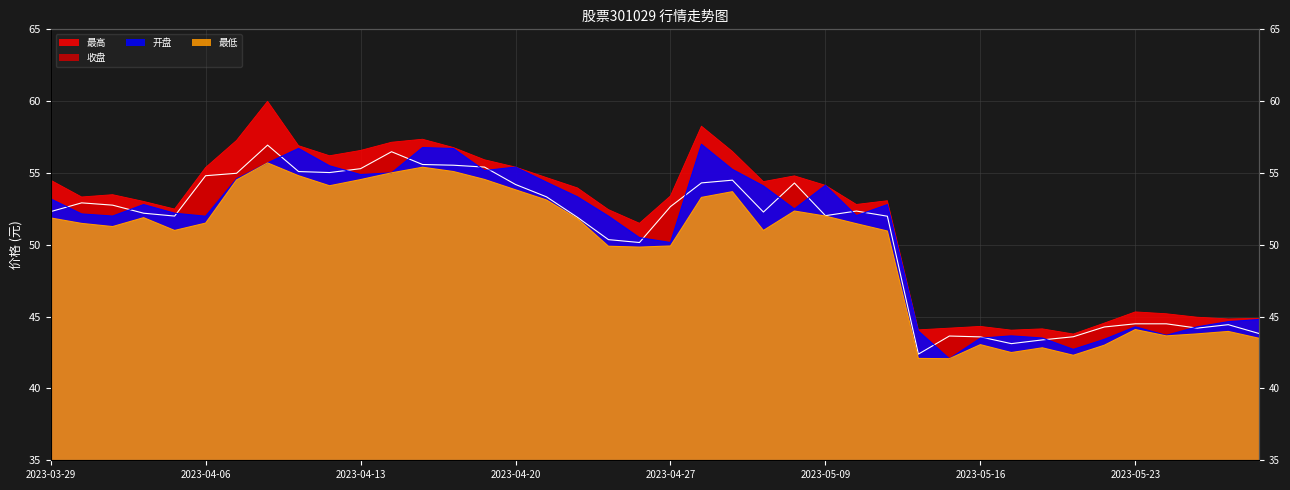

Reading left to right, extract all data points from this chart.

收盘: 2023-03-29=52.3	2023-03-30=52.9	2023-03-31=52.8	2023-04-03=52.2	2023-04-04=52.0	2023-04-06=54.8	2023-04-07=55.0	2023-04-10=56.9	2023-04-11=55.1	2023-04-12=55.0	2023-04-13=55.3	2023-04-14=56.5	2023-04-17=55.6	2023-04-18=55.5	2023-04-19=55.4	2023-04-20=54.2	2023-04-21=53.3	2023-04-24=51.9	2023-04-25=50.4	2023-04-26=50.2	2023-04-27=52.7	2023-04-28=54.3	2023-05-04=54.5	2023-05-05=52.3	2023-05-08=54.3	2023-05-09=52.0	2023-05-10=52.4	2023-05-11=52.0	2023-05-12=42.4	2023-05-15=43.6	2023-05-16=43.6	2023-05-17=43.1	2023-05-18=43.4	2023-05-19=43.6	2023-05-22=44.3	2023-05-23=44.5	2023-05-24=44.5	2023-05-25=44.2	2023-05-26=44.4	2023-05-29=43.8
开盘: 2023-03-29=53.2	2023-03-30=52.1	2023-03-31=52.0	2023-04-03=52.8	2023-04-04=52.2	2023-04-06=52.0	2023-04-07=54.6	2023-04-10=55.7	2023-04-11=56.7	2023-04-12=55.5	2023-04-13=54.9	2023-04-14=55.0	2023-04-17=56.8	2023-04-18=56.7	2023-04-19=55.2	2023-04-20=55.4	2023-04-21=54.4	2023-04-24=53.3	2023-04-25=52.0	2023-04-26=50.5	2023-04-27=50.2	2023-04-28=57.0	2023-05-04=55.2	2023-05-05=54.1	2023-05-08=52.5	2023-05-09=54.1	2023-05-10=52.0	2023-05-11=52.8	2023-05-12=44.0	2023-05-15=42.1	2023-05-16=43.5	2023-05-17=43.7	2023-05-18=43.5	2023-05-19=42.7	2023-05-22=43.4	2023-05-23=44.3	2023-05-24=43.7	2023-05-25=44.3	2023-05-26=44.6	2023-05-29=44.8
最高: 2023-03-29=54.5	2023-03-30=53.3	2023-03-31=53.5	2023-04-03=53.0	2023-04-04=52.5	2023-04-06=55.4	2023-04-07=57.3	2023-04-10=60.0	2023-04-11=56.9	2023-04-12=56.2	2023-04-13=56.6	2023-04-14=57.1	2023-04-17=57.4	2023-04-18=56.8	2023-04-19=55.9	2023-04-20=55.4	2023-04-21=54.7	2023-04-24=54.0	2023-04-25=52.5	2023-04-26=51.5	2023-04-27=53.4	2023-04-28=58.3	2023-05-04=56.5	2023-05-05=54.4	2023-05-08=54.8	2023-05-09=54.1	2023-05-10=52.8	2023-05-11=53.1	2023-05-12=44.1	2023-05-15=44.2	2023-05-16=44.3	2023-05-17=44.1	2023-05-18=44.1	2023-05-19=43.8	2023-05-22=44.5	2023-05-23=45.3	2023-05-24=45.2	2023-05-25=45.0	2023-05-26=44.8	2023-05-29=44.9
最低: 2023-03-29=51.9	2023-03-30=51.5	2023-03-31=51.3	2023-04-03=51.9	2023-04-04=51.0	2023-04-06=51.5	2023-04-07=54.5	2023-04-10=55.7	2023-04-11=54.8	2023-04-12=54.1	2023-04-13=54.5	2023-04-14=55.0	2023-04-17=55.4	2023-04-18=55.1	2023-04-19=54.5	2023-04-20=53.8	2023-04-21=53.1	2023-04-24=51.8	2023-04-25=49.9	2023-04-26=49.8	2023-04-27=49.9	2023-04-28=53.3	2023-05-04=53.7	2023-05-05=51.0	2023-05-08=52.4	2023-05-09=52.0	2023-05-10=51.5	2023-05-11=51.0	2023-05-12=42.1	2023-05-15=42.1	2023-05-16=43.0	2023-05-17=42.5	2023-05-18=42.8	2023-05-19=42.3	2023-05-22=43.0	2023-05-23=44.1	2023-05-24=43.7	2023-05-25=43.8	2023-05-26=44.0	2023-05-29=43.5